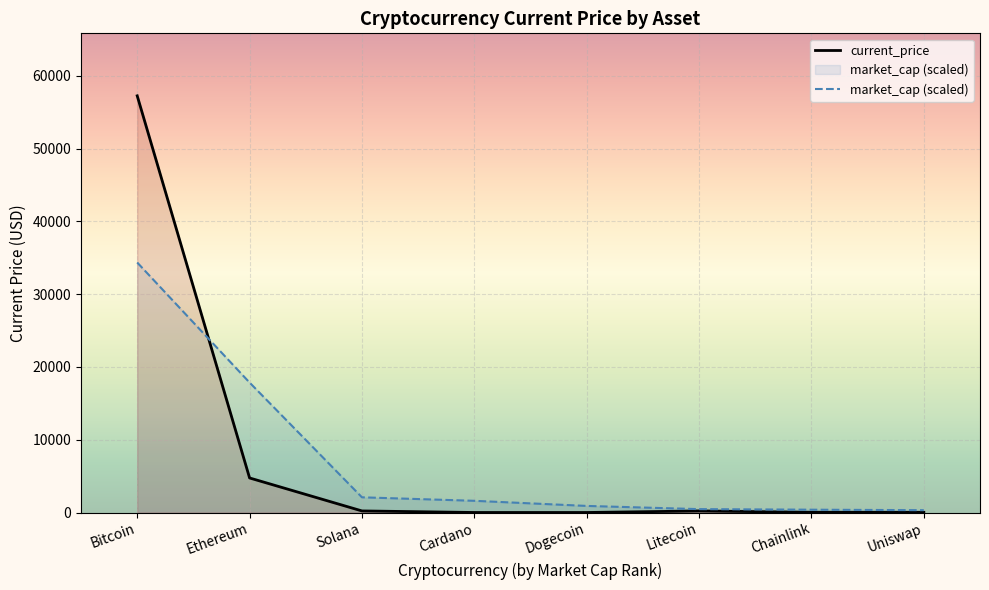

The current_price series shows 1666.7 at Ethereum. True or false?

False